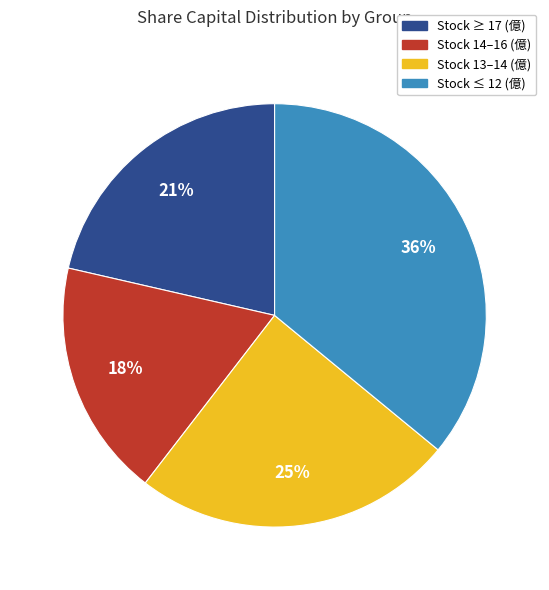

Is there a majority slice in this chart?

No